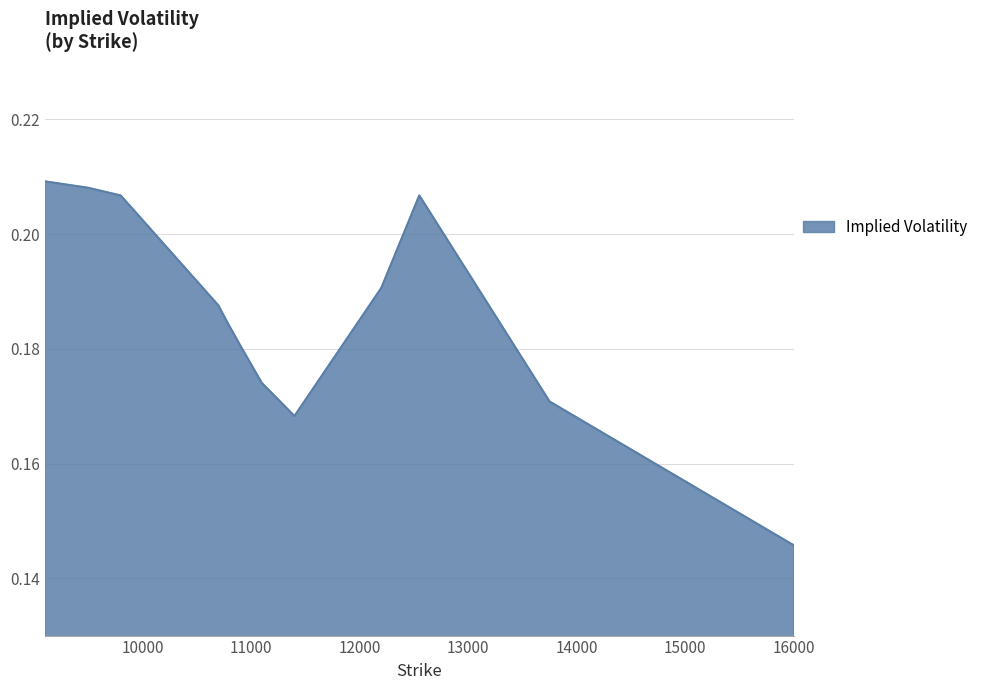

What is the maximum value shown in the chart?

0.2